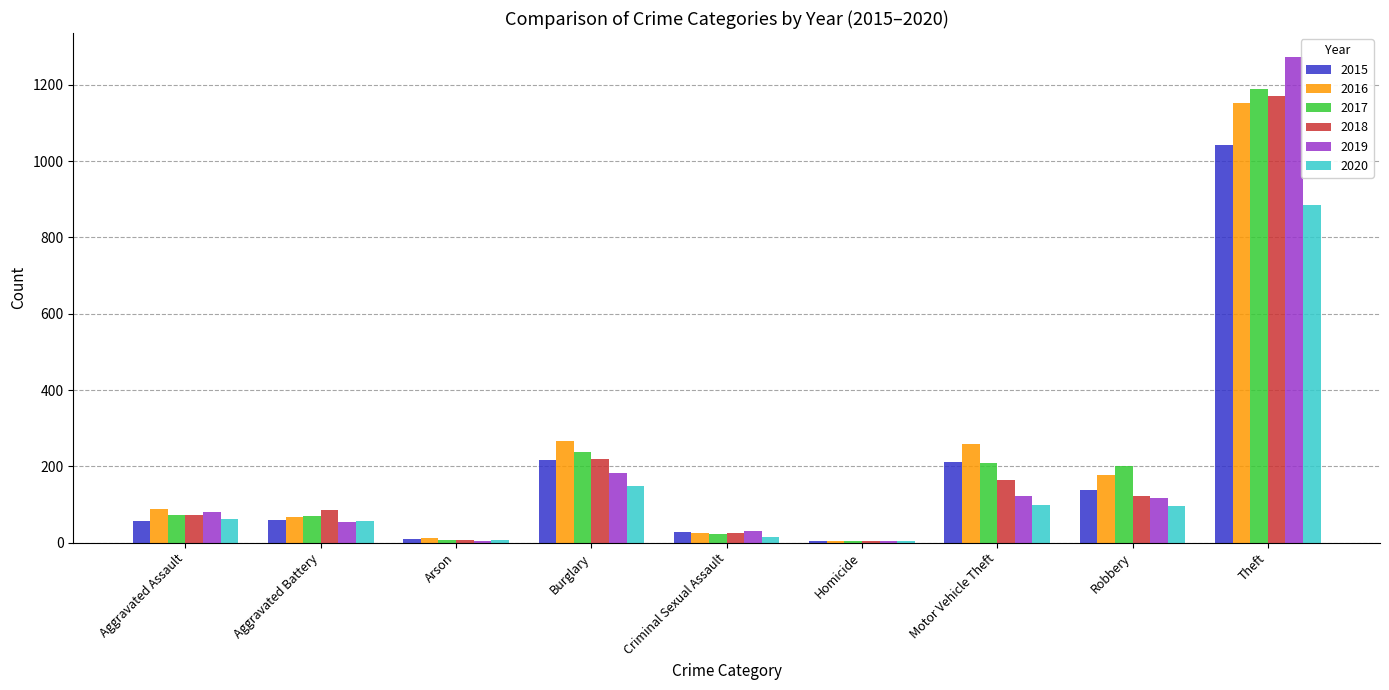

What are all the series names shown in the legend?

2015, 2016, 2017, 2018, 2019, 2020